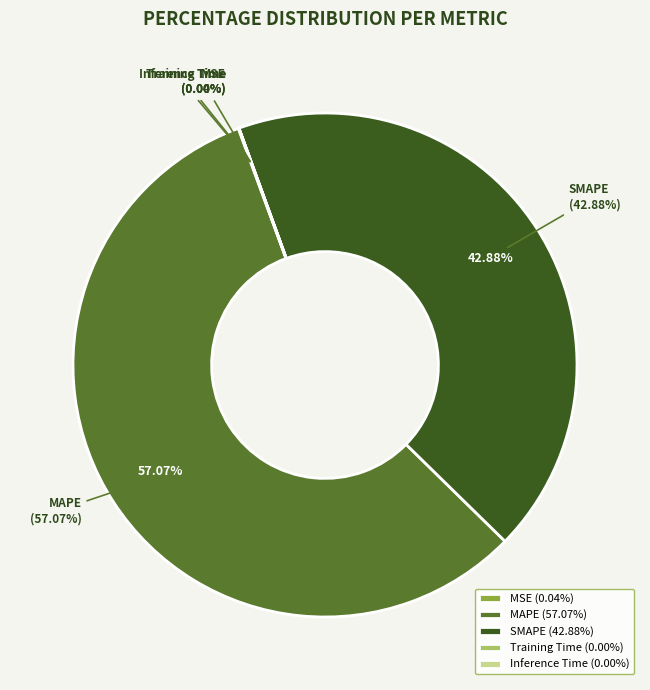

To the nearest percent, what is the difference between the largest and smallest slice percentages?

57%